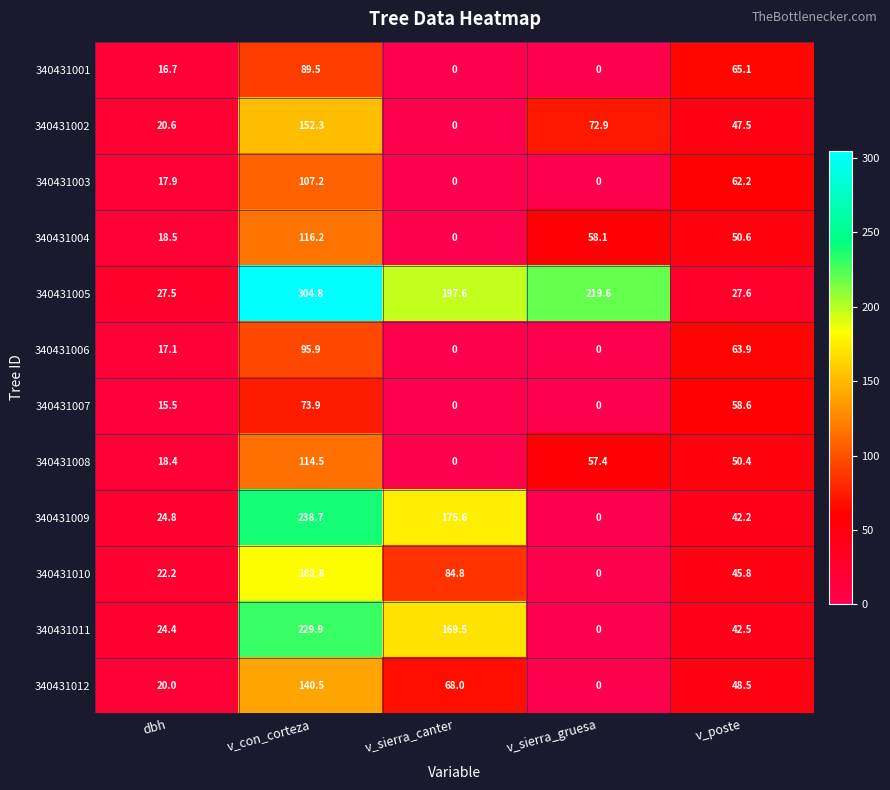

List the series in order of their peak value, highest first.

340431005, 340431009, 340431011, 340431010, 340431002, 340431012, 340431004, 340431008, 340431003, 340431006, 340431001, 340431007